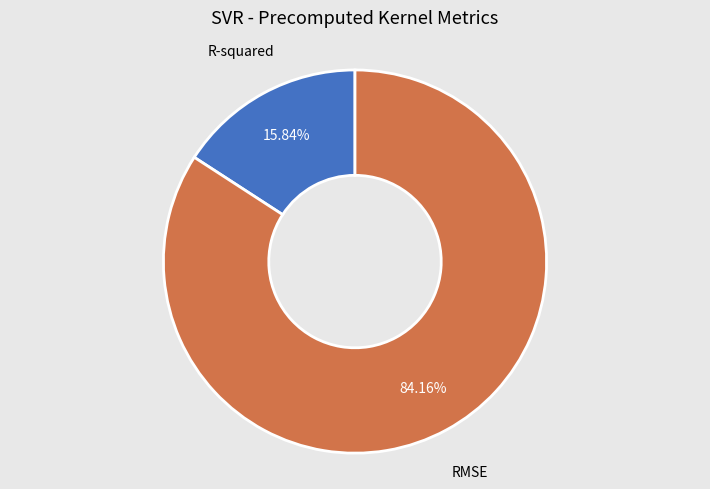

Which slice is the smallest?

R-squared